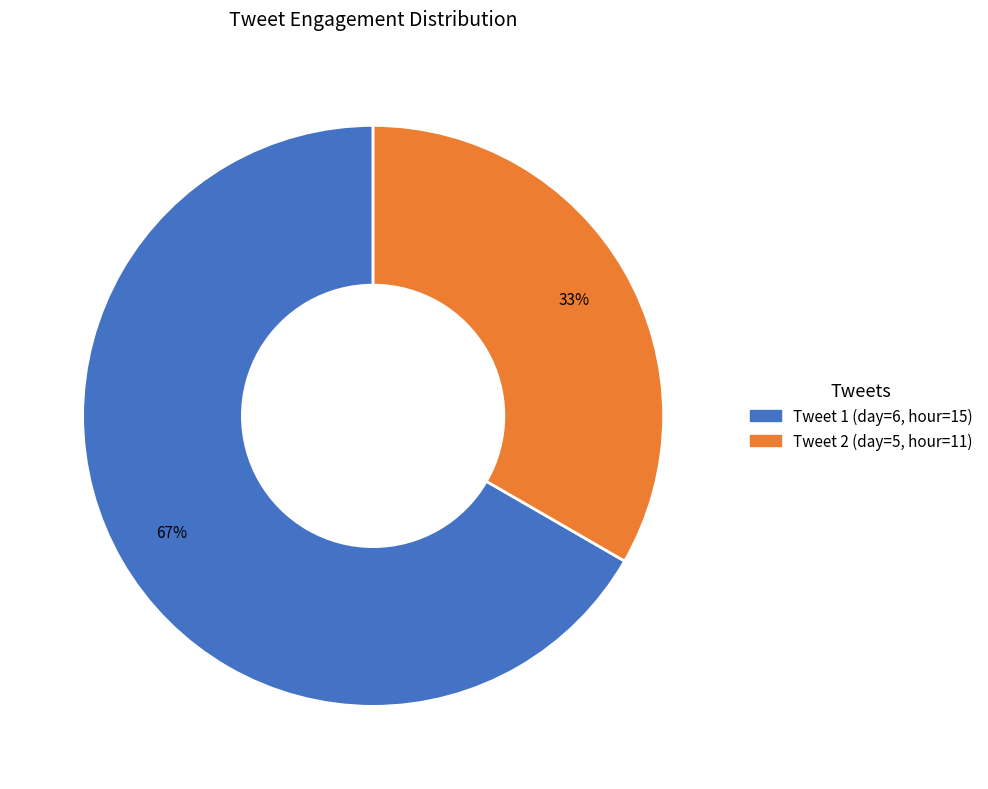

Is there a majority slice in this chart?

Yes